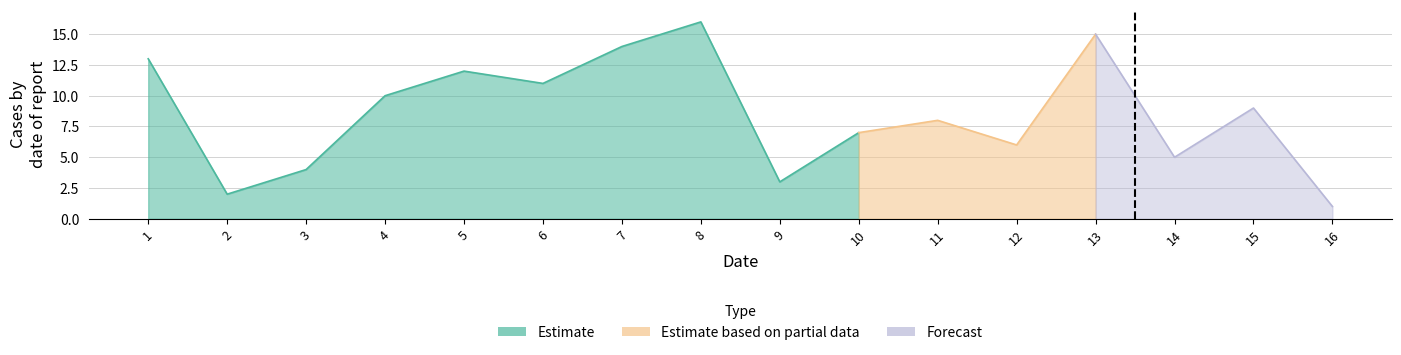

Does the chart display data point markers on the line(s)?

No